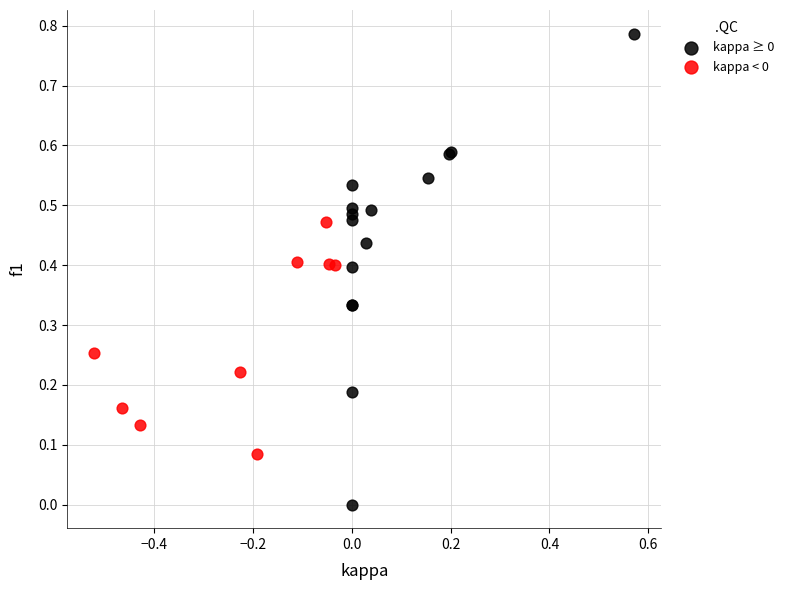

Which series reaches the minimum Y coordinate?

kappa ≥ 0